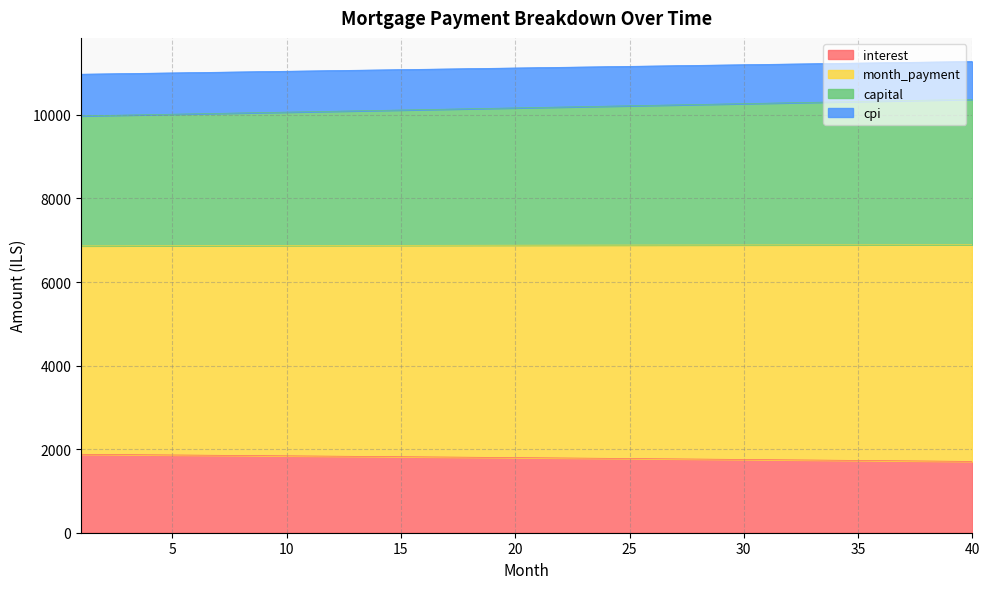

What is the approximate value of interest at 25?

1775.9